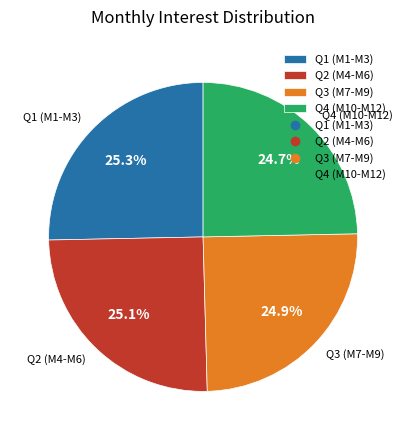

What is the ratio of the value at Q3 (M7-M9) to the value at Q2 (M4-M6)?

1.0